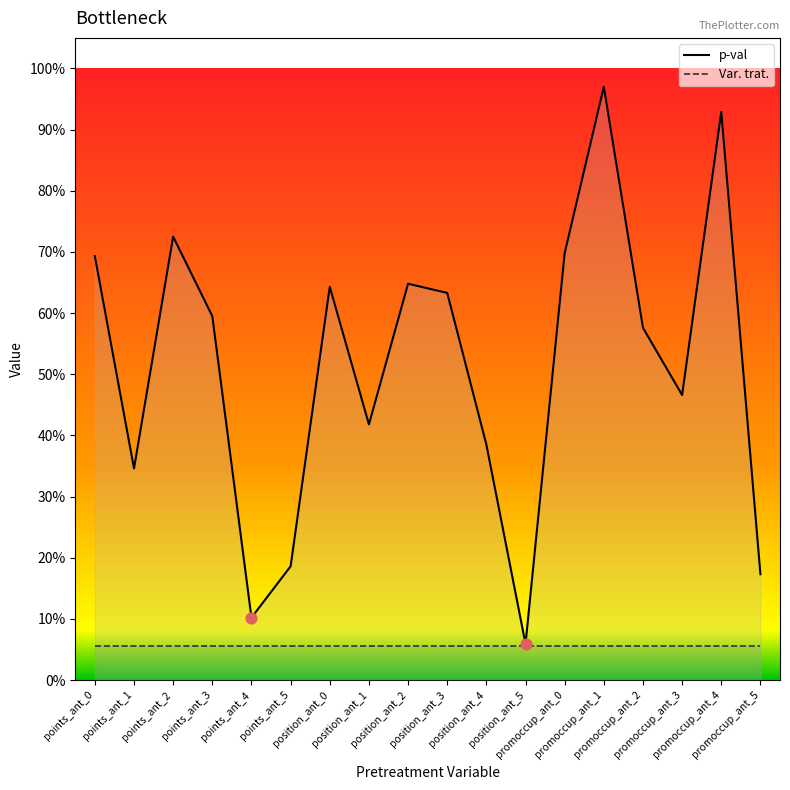

Which series contains the lowest Y value?

Var. trat.